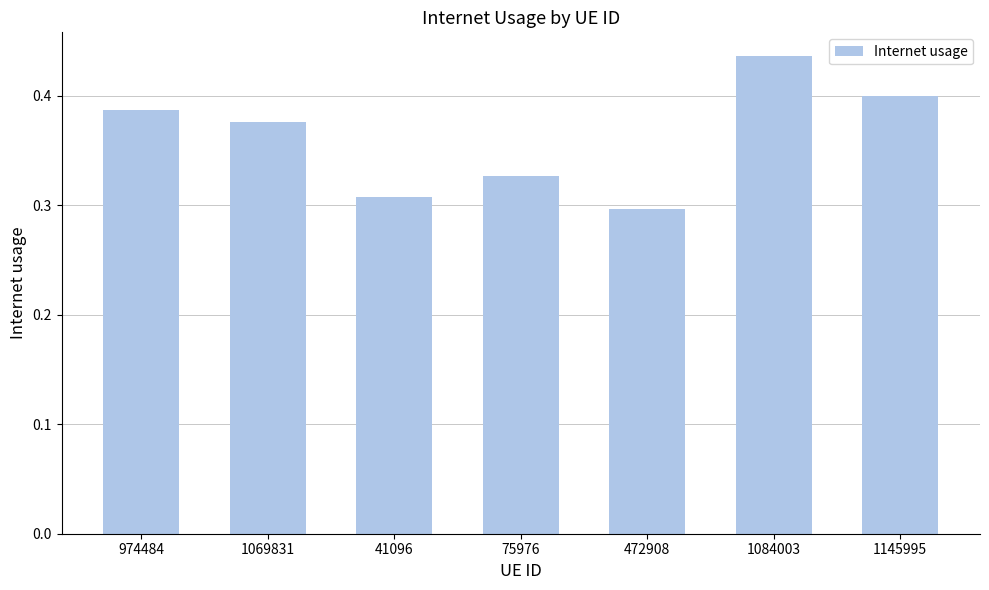

What is the sum of the values at 41096 and 1084003?

0.7